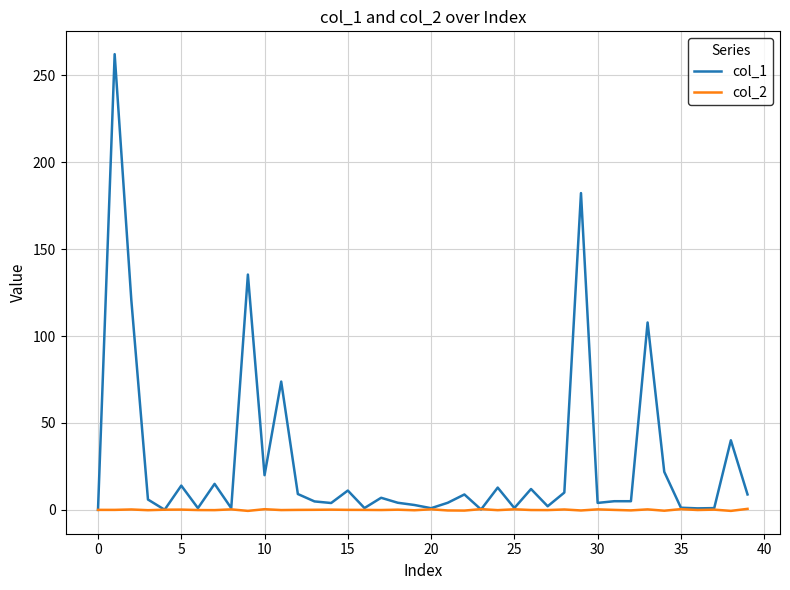

What is the highest value of the col_1 series?

262.2